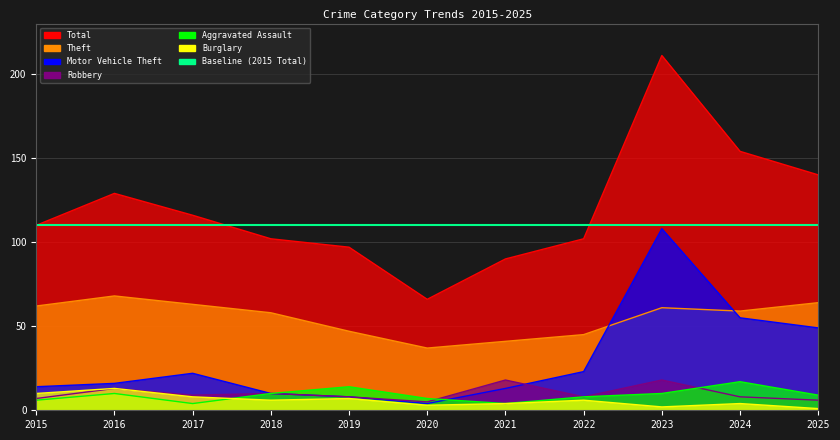

True or false: Aggravated Assault has more than 0 points higher than both neighbors.

True